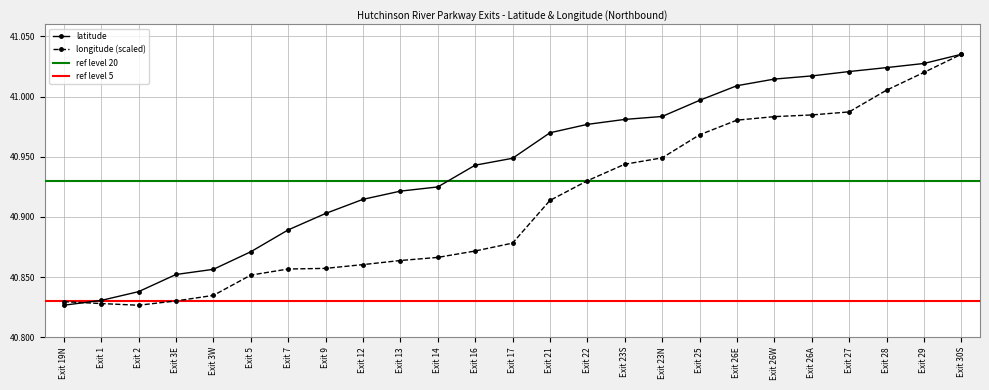

Is the value of latitude at Exit 26E greater than the value of longitude at Exit 3W?

Yes